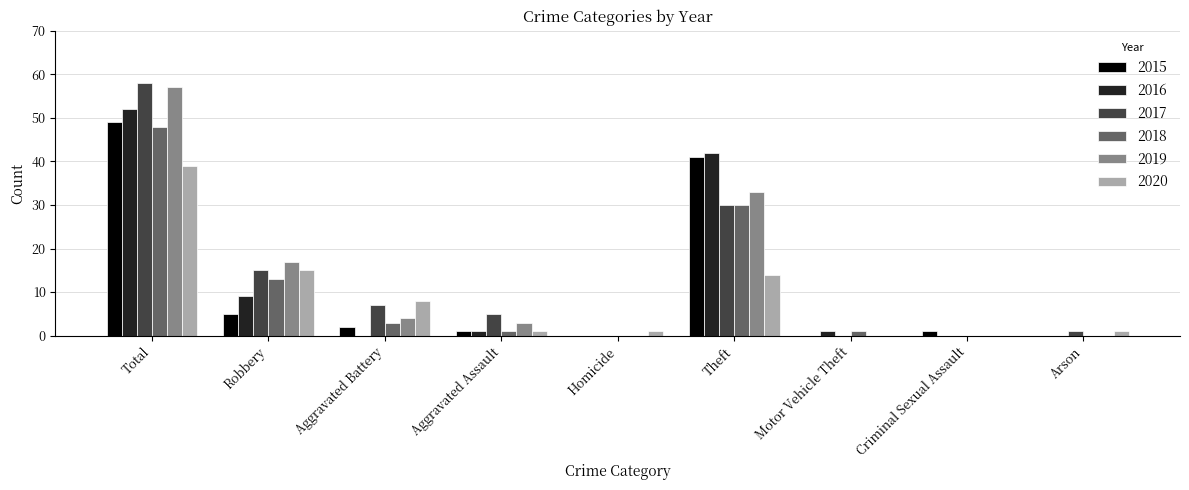

Between Robbery and Theft, which series saw the biggest shift?

2015